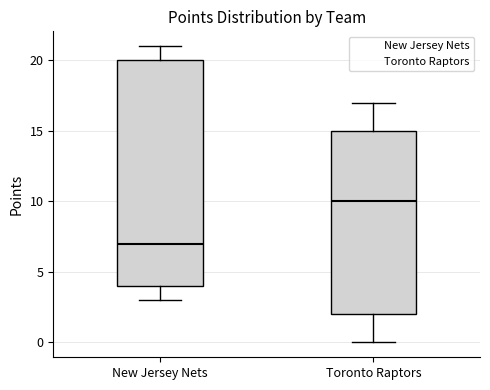

Where is the lower edge of the box for New Jersey Nets on the y-axis? The values are not printed on the chart, so give them approximately, as read against the axis.

4